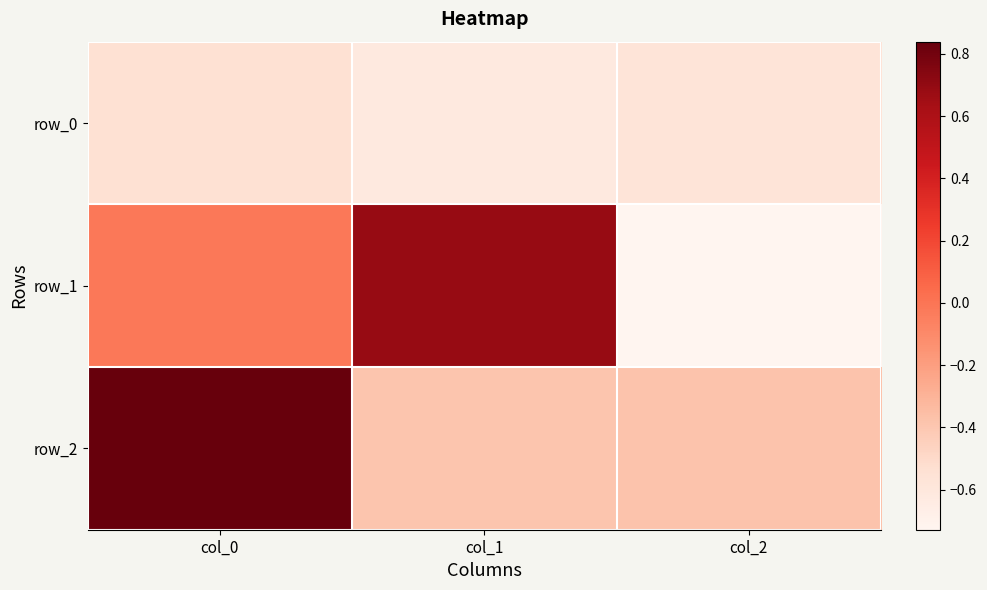

At which category is the sum across all series the highest?

col_0